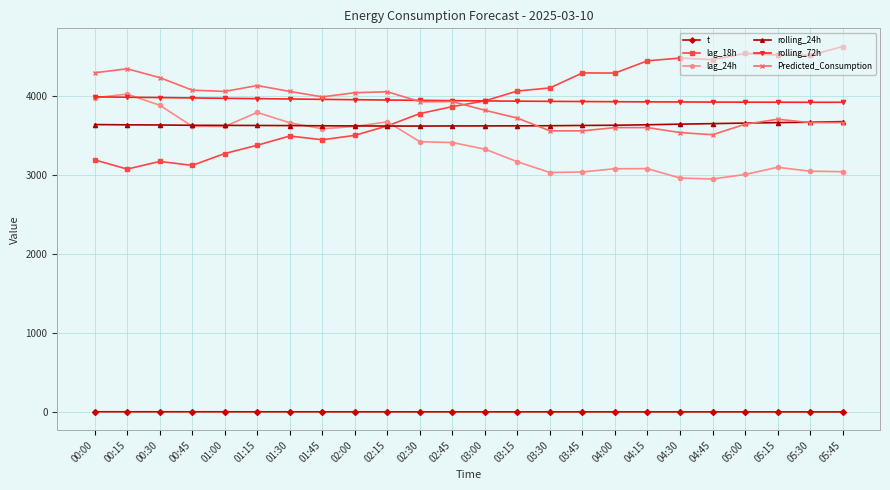

What is the maximum value for lag_24h?

4026.0